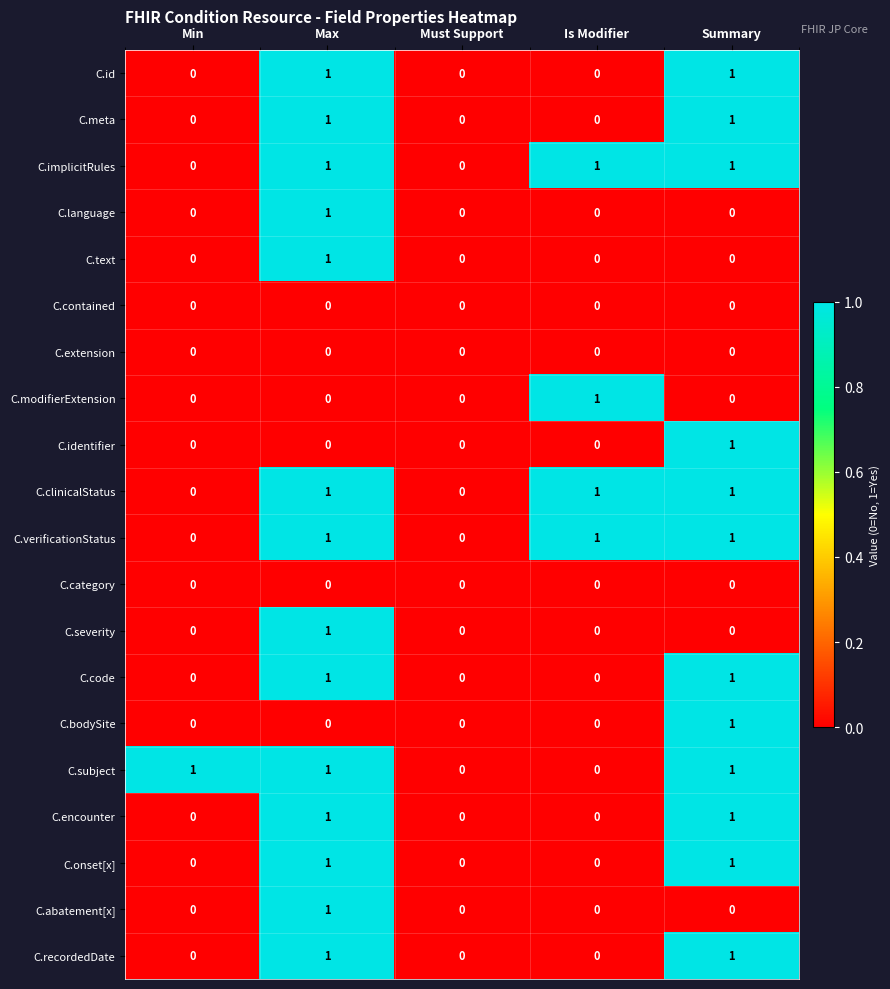

What is the total value across all series at Summary?

12